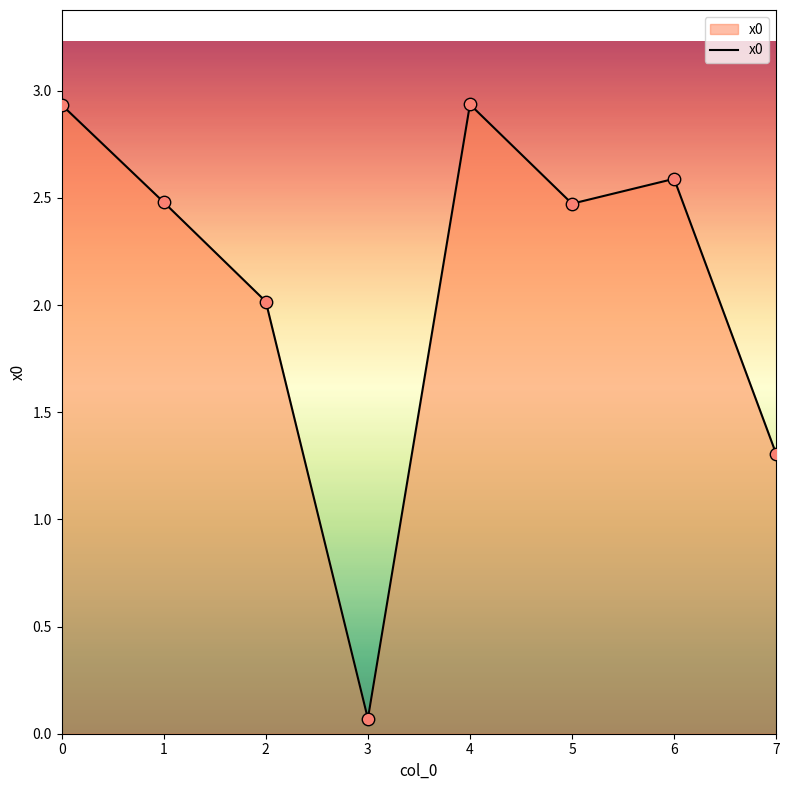

Approximately how many times larger is the value at 7 compared to 0?

0.4